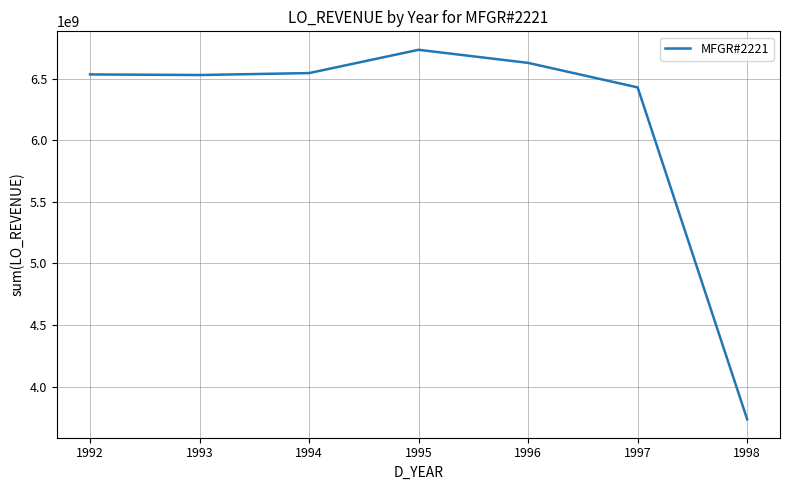

Is it true that the value at 1996 is 6630071019?

True